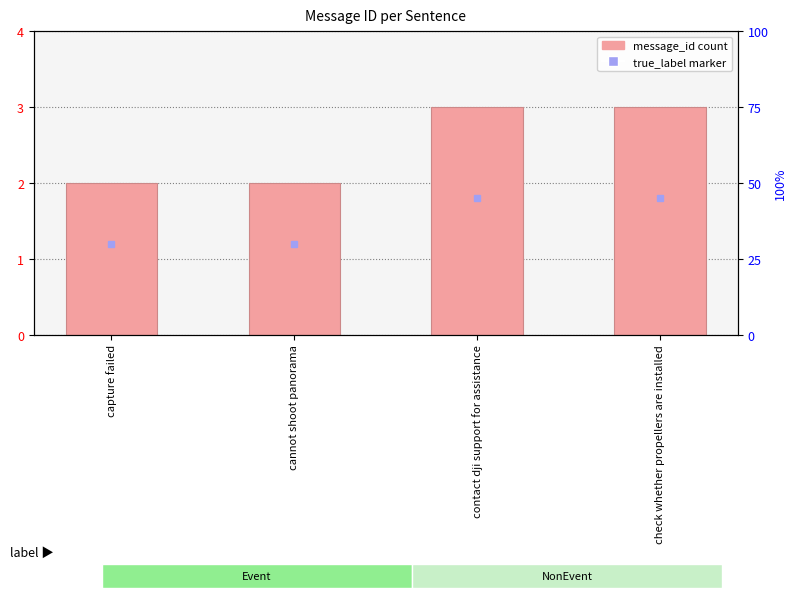

What is the approximate value at contact dji support for assistance?

3